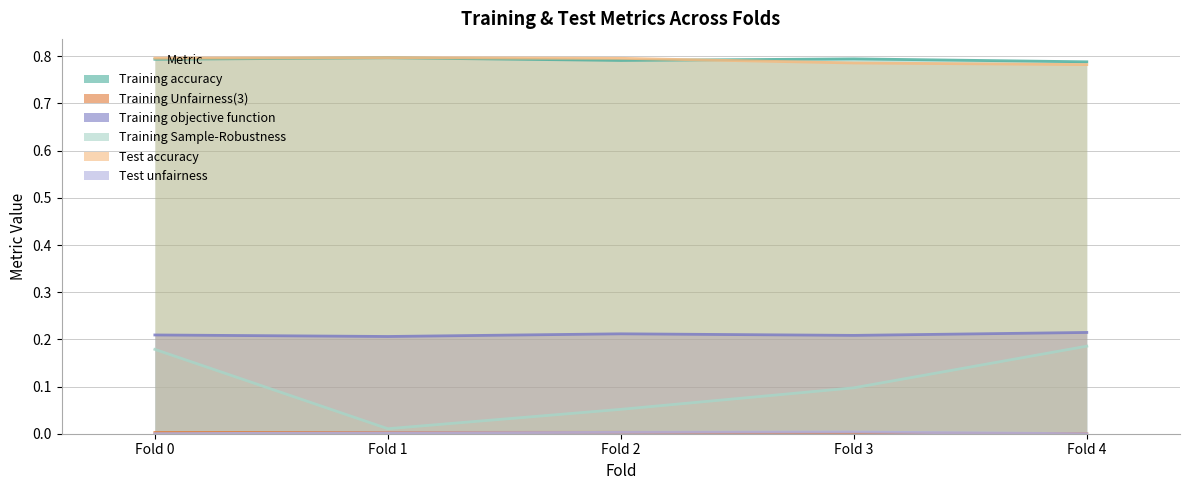

Read the Training Sample-Robustness value at Fold 3.

0.1